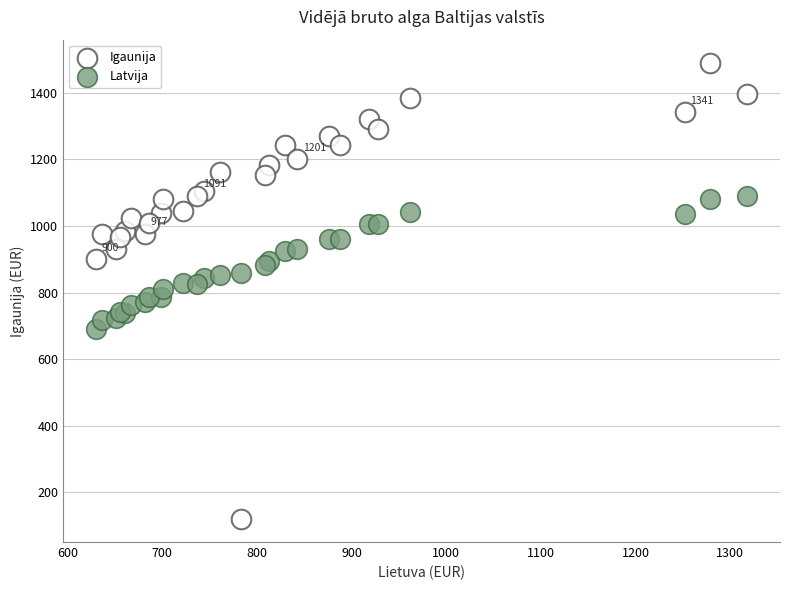

Which series reaches the minimum Y coordinate?

Igaunija